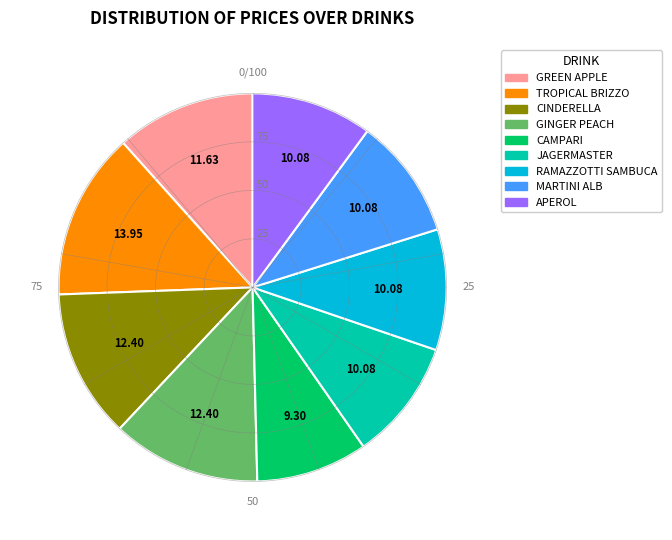

What is the ratio of the value at APEROL to the value at GINGER PEACH?

0.8